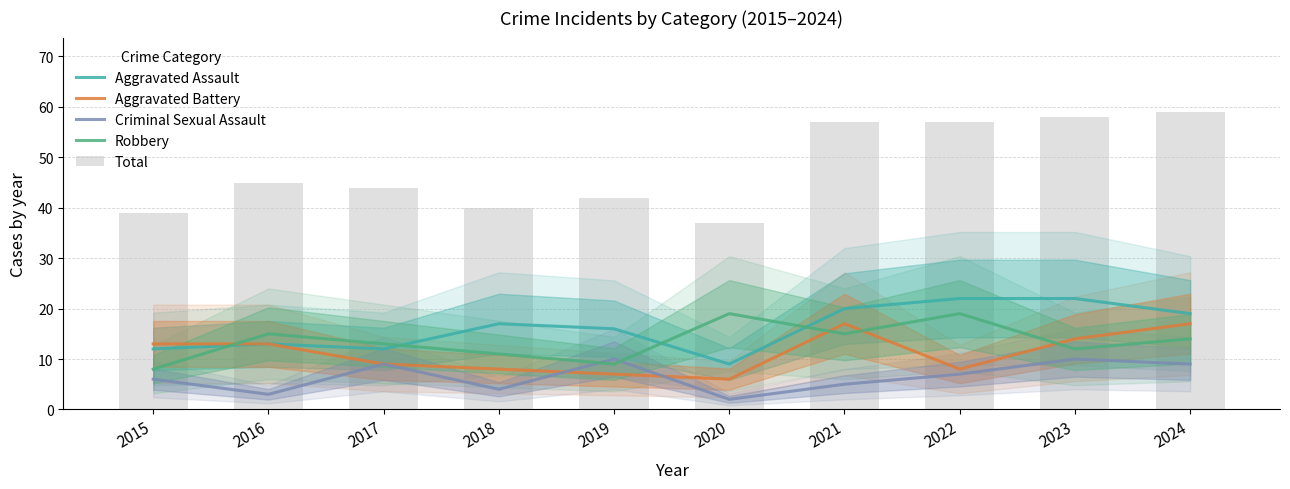

At 2024, list the series in order from smallest to largest.

Criminal Sexual Assault, Robbery, Aggravated Battery, Aggravated Assault, Total